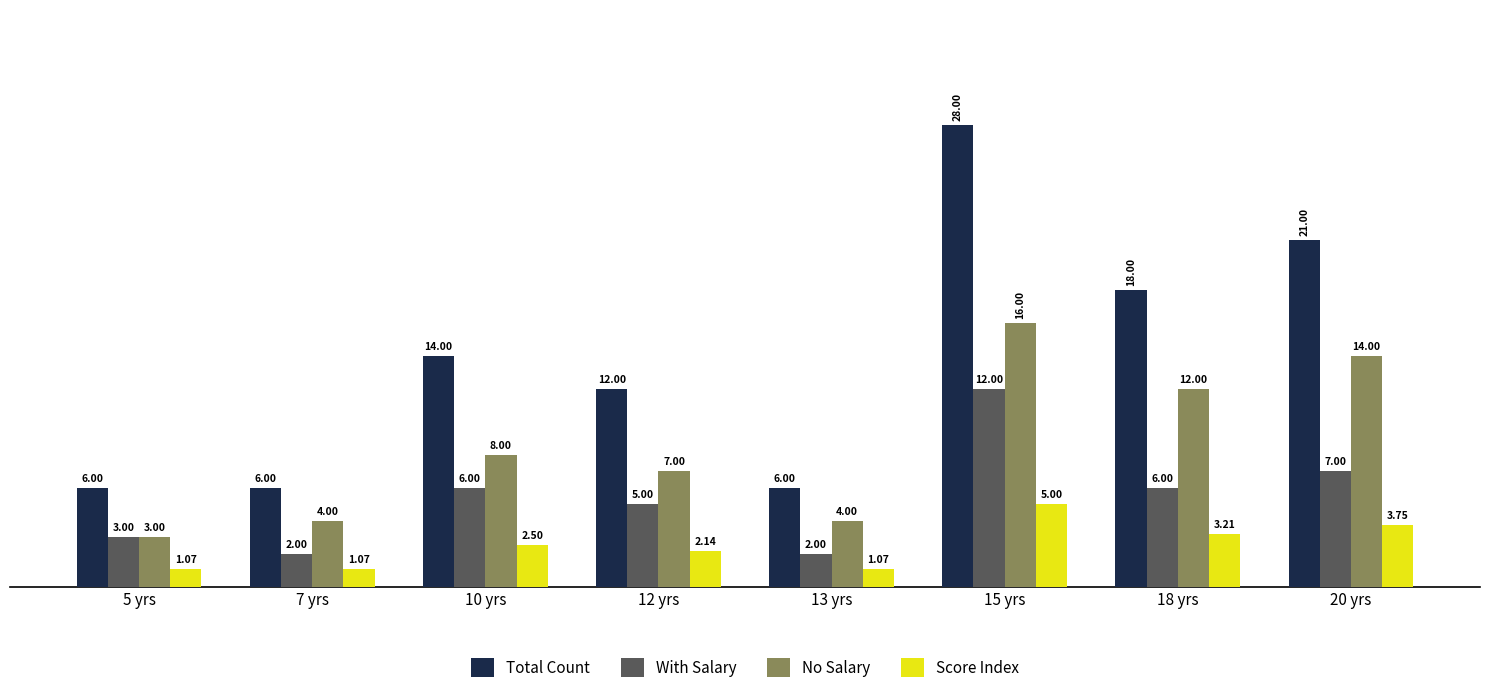

How many data points in Score Index are less than 2?

3